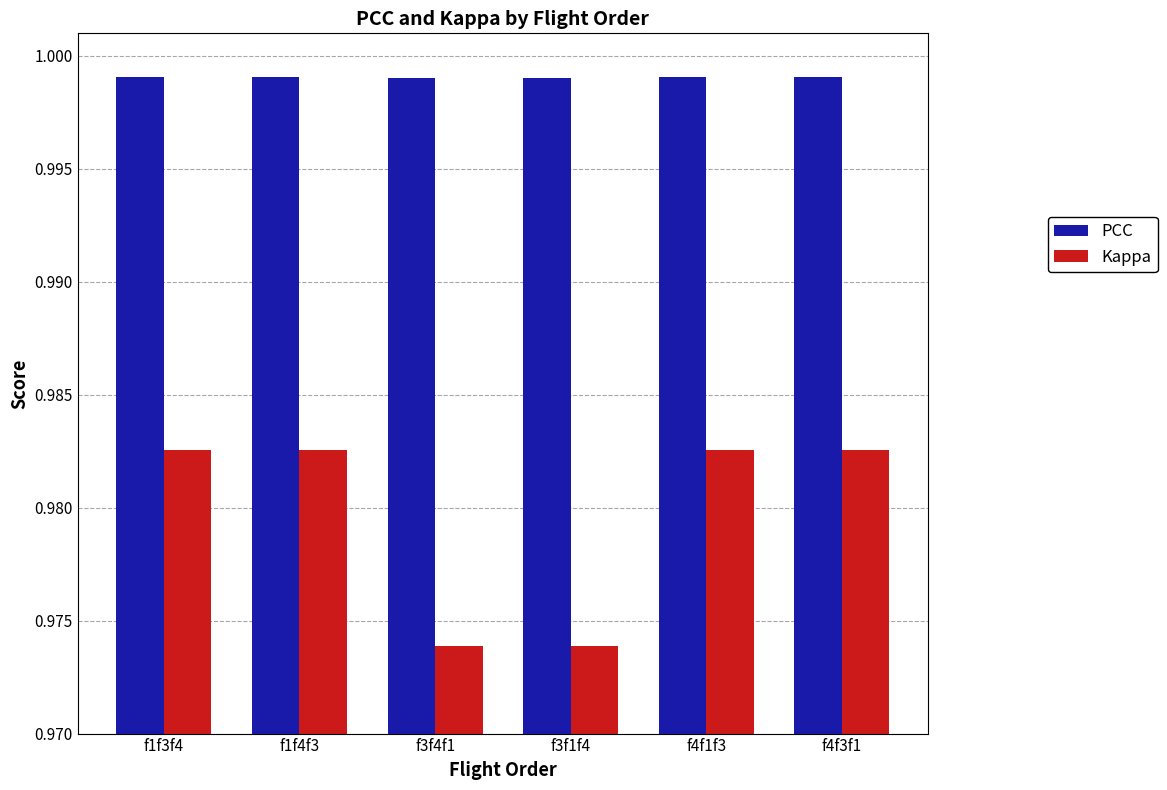

Which series has the widest spread of values?

Kappa